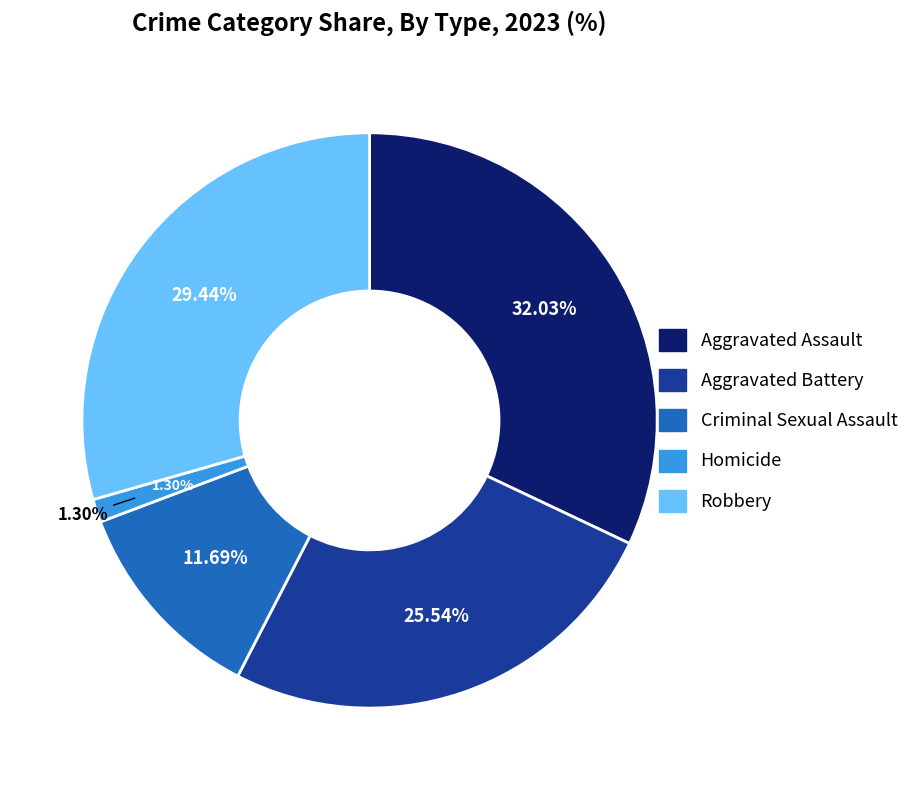

What percentage do Criminal Sexual Assault and Homicide together represent?

13.0%